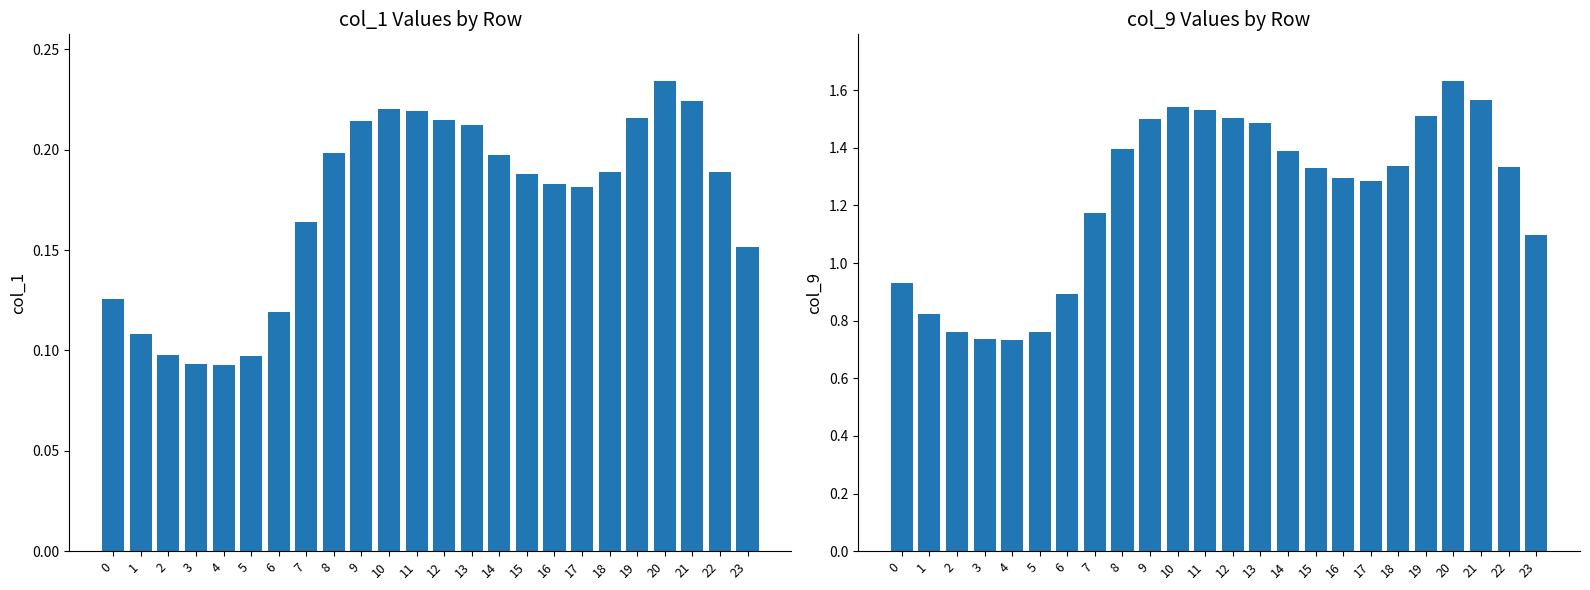

List the series in order of their peak value, highest first.

col_9, col_1